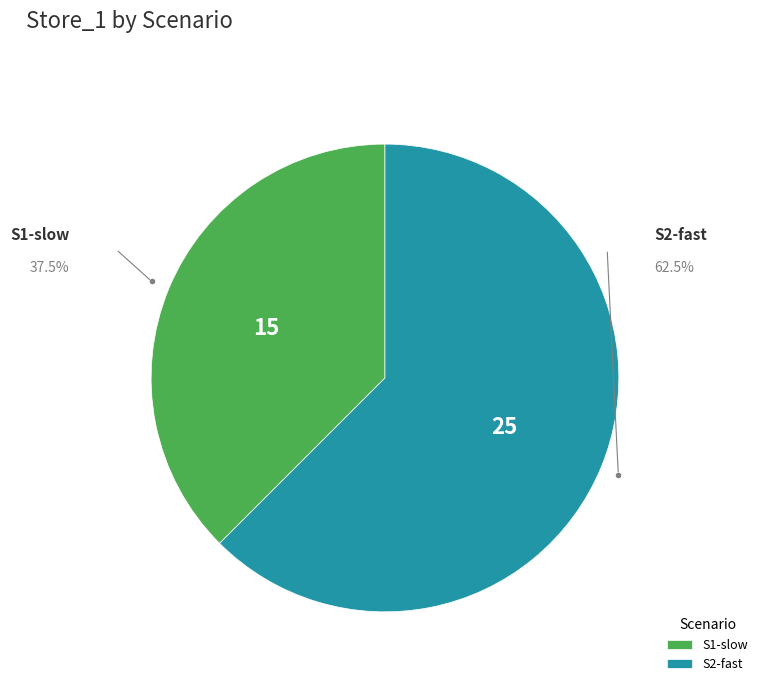

What is the ratio of the value at S1-slow to the value at S2-fast?

0.6